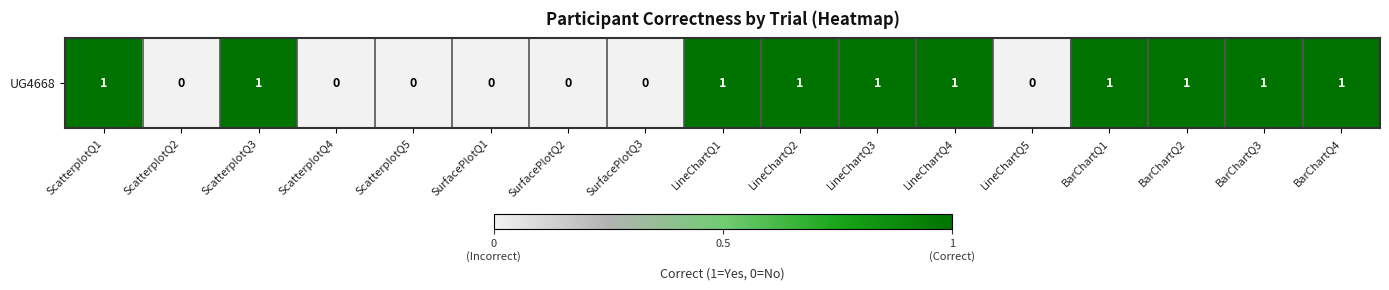

How many distinct data groups are displayed?

1